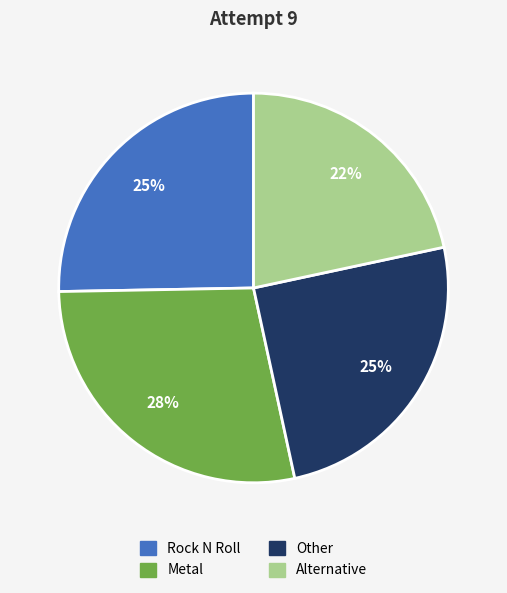

Which category has the biggest portion of the pie?

Metal